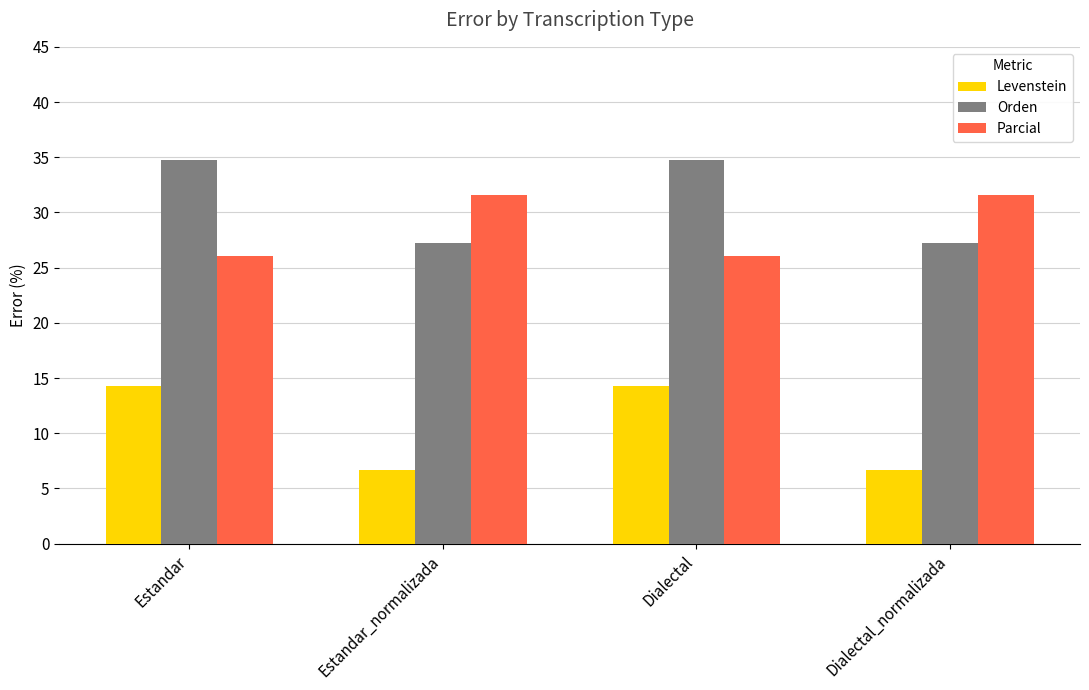

What is the average value of the Parcial series?

28.8